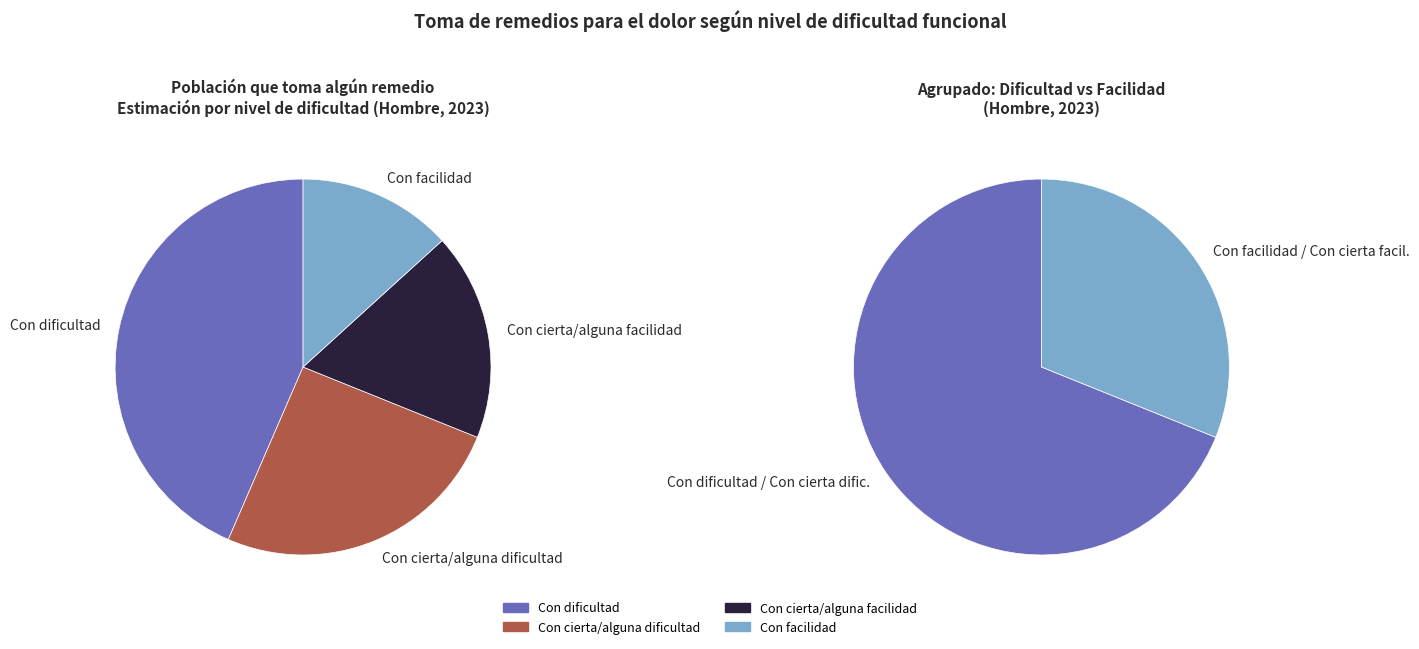

Is there any slice that represents more than half of the pie?

No